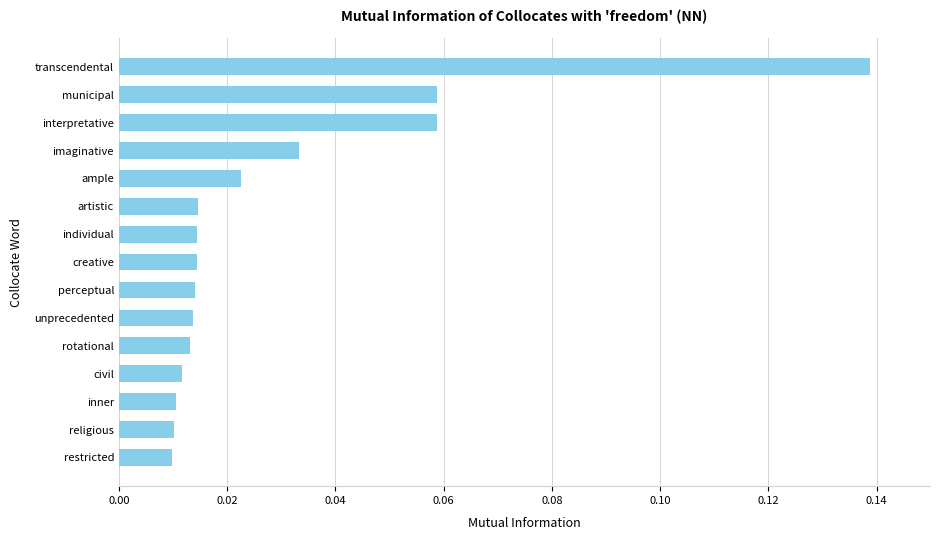

What is the sum of all values?

0.4